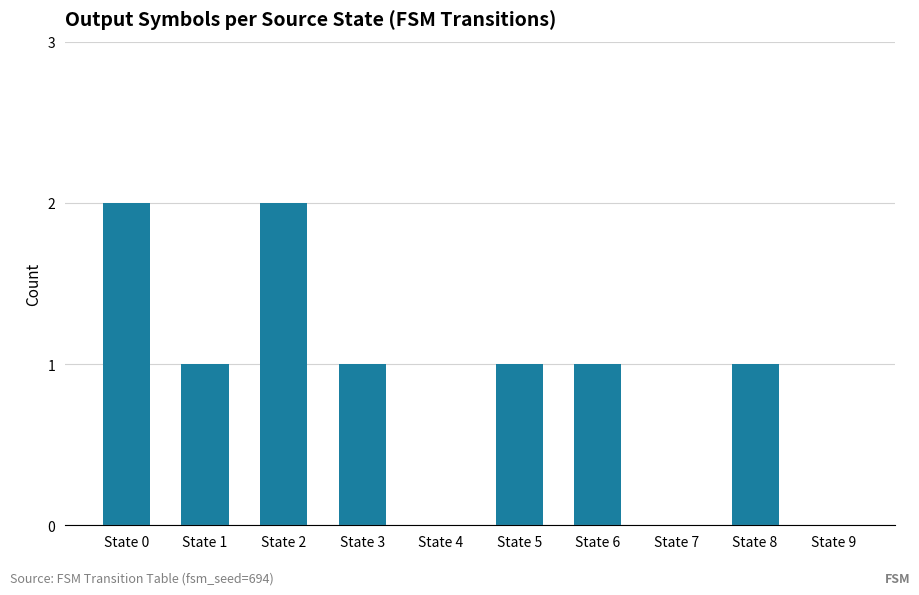

True or false: the data shows 0 at State 9.

True